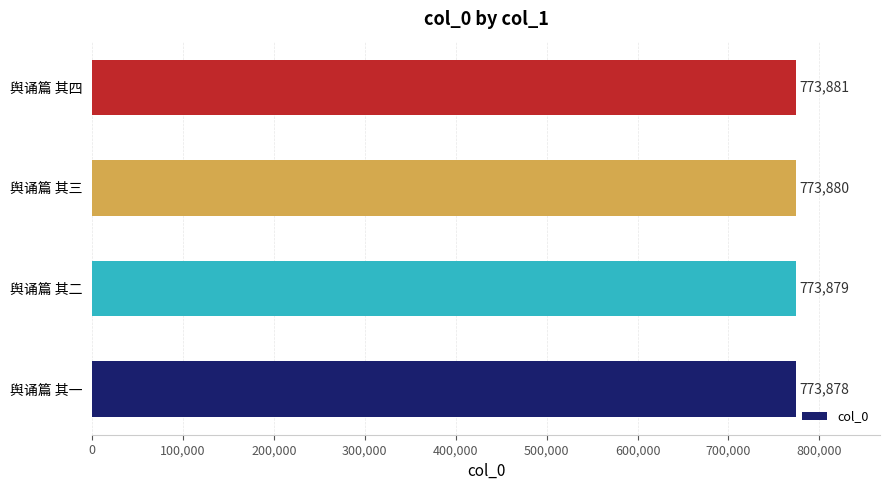

Reading bottom to top, transcribe all the data shown in this chart.

773878	773879	773880	773881